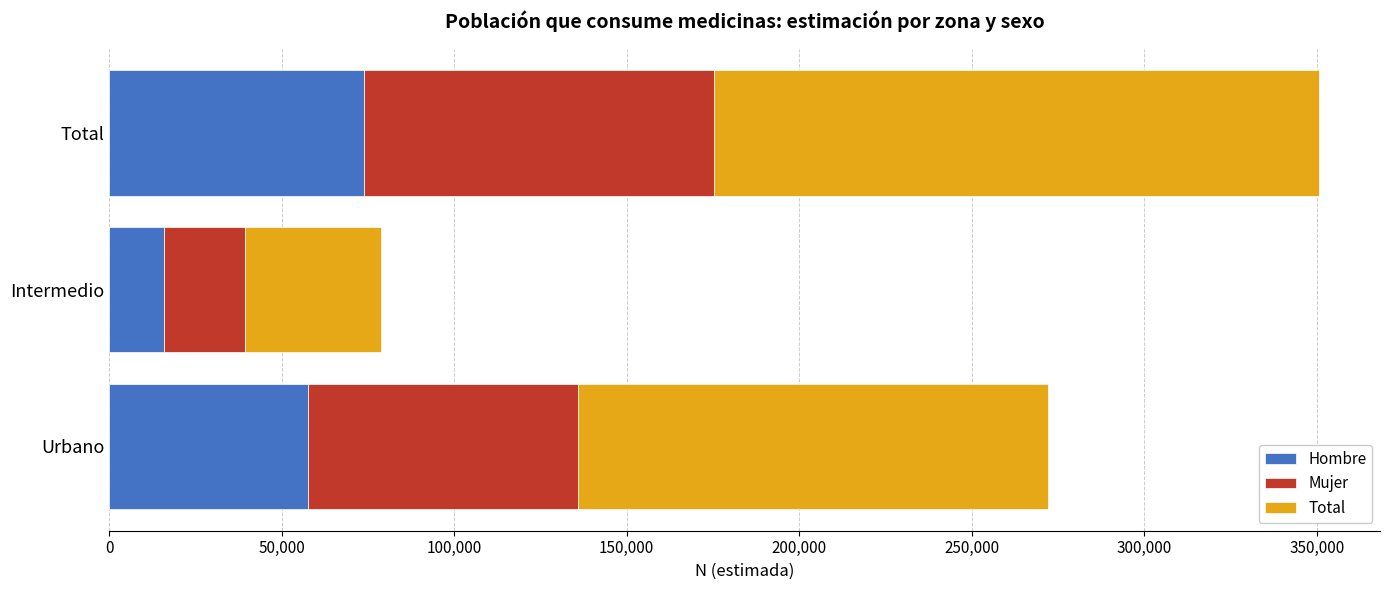

What is the sum of all Hombre values?

147520